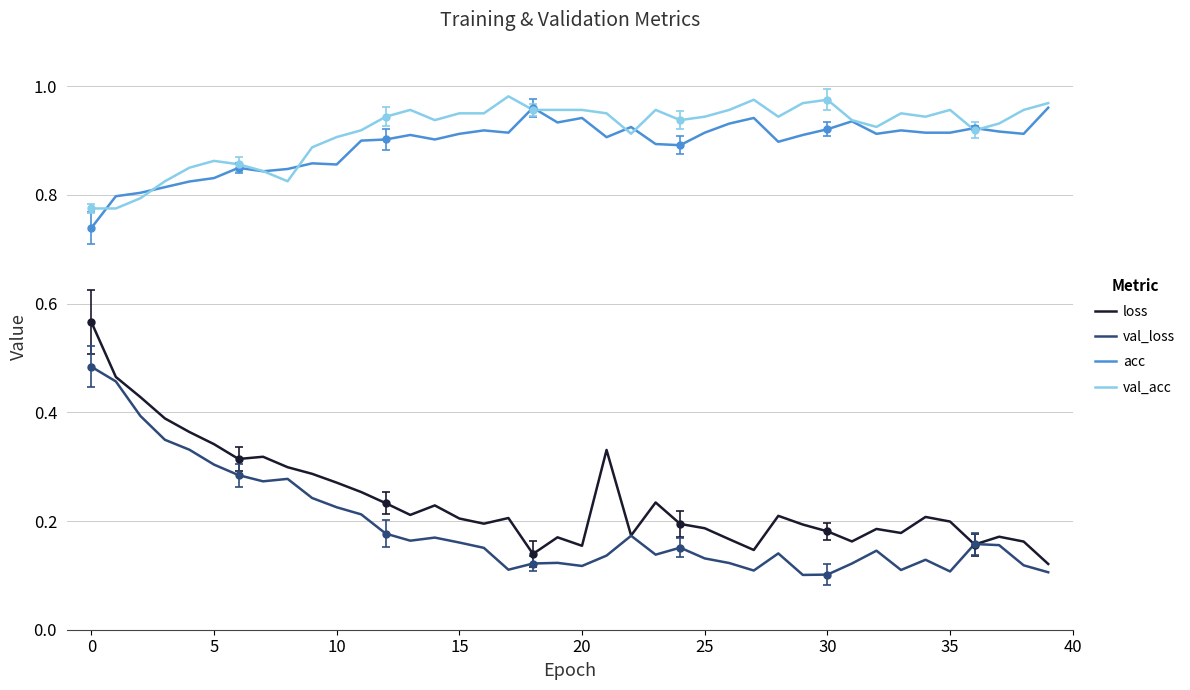

Which series changed the most between 20 and 34?

loss